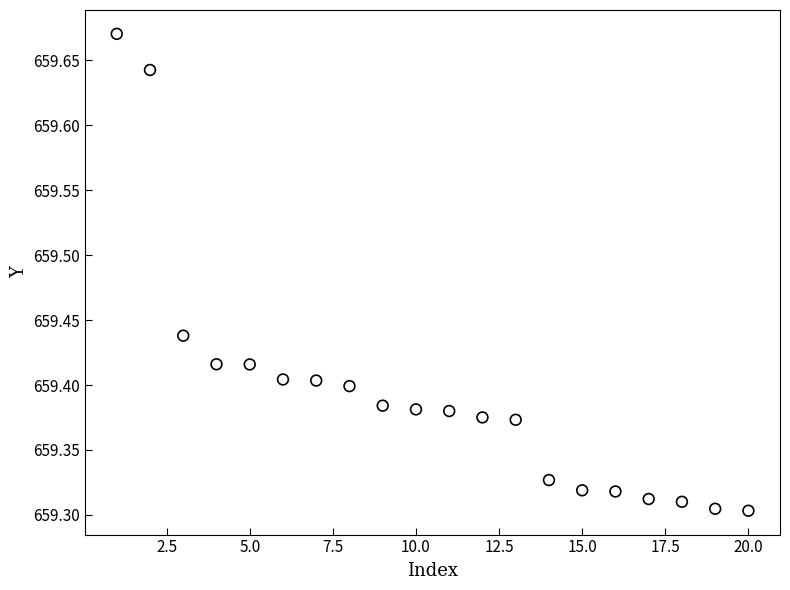

What is the range of X values (max minus min)?

19.0